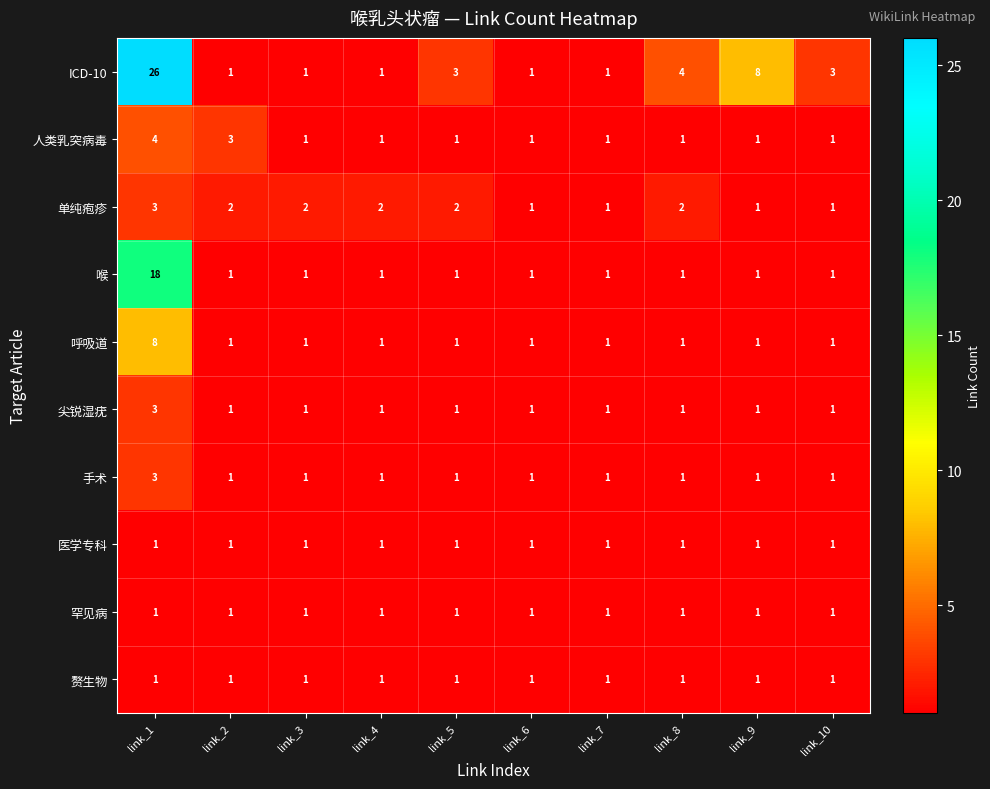

The 人类乳突病毒 series shows 7 at link_1. True or false?

False